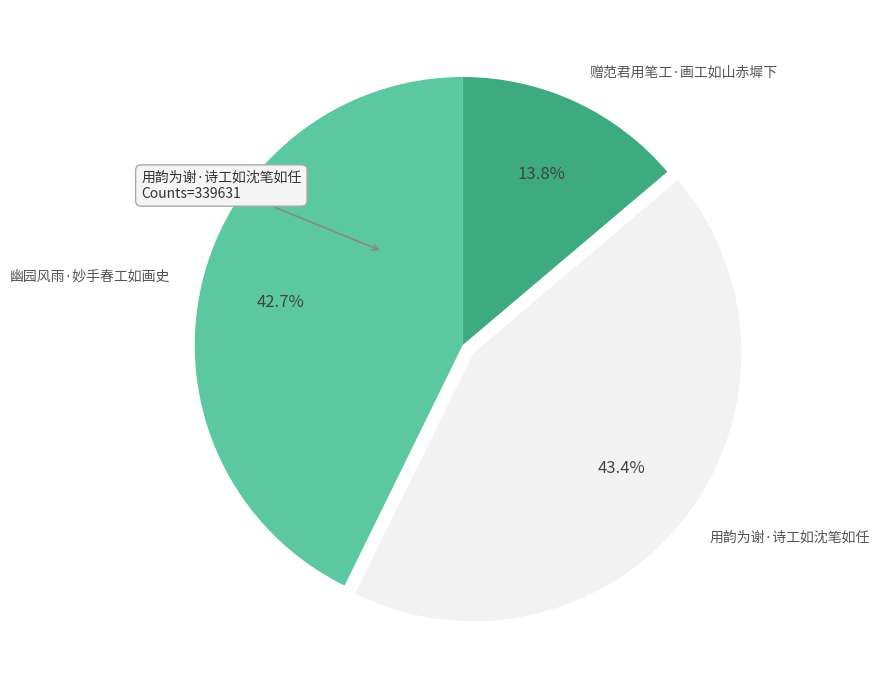

Which slice is the largest?

用韵为谢·诗工如沈笔如任